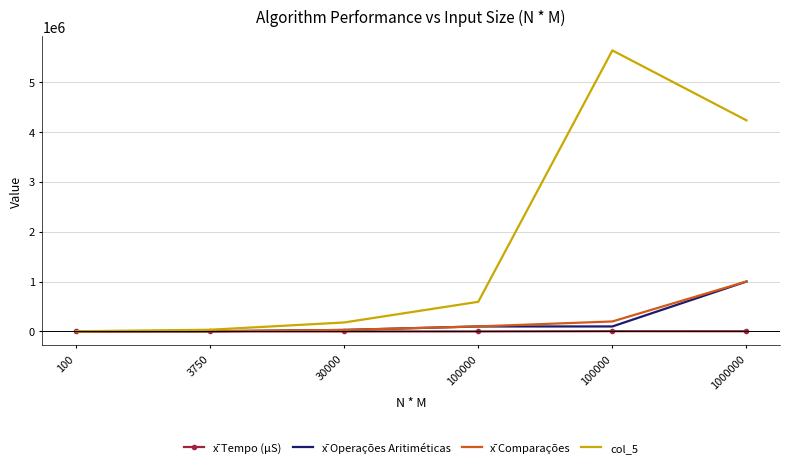

What is the lowest value of the x̄ Tempo (μS) series?

4.1